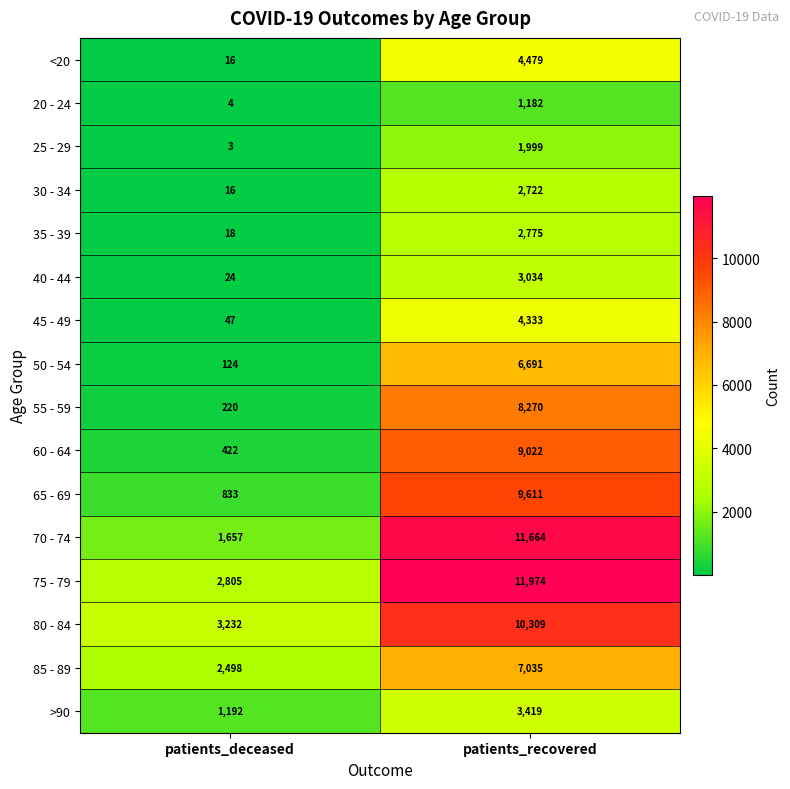

What is the highest value of the 65 - 69 series?

9611